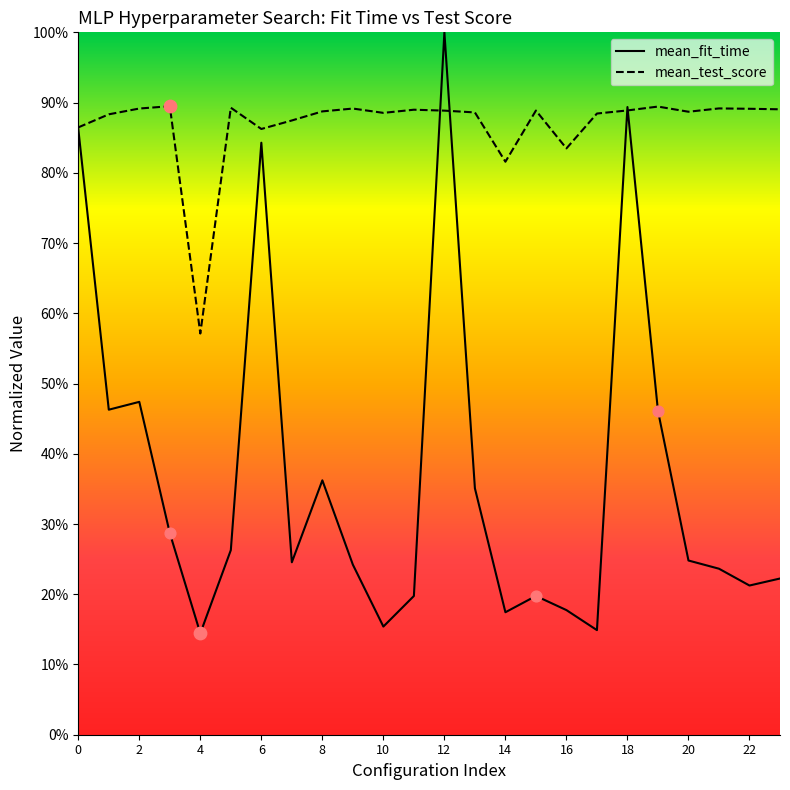

Which series has the largest total across all categories?

mean_test_score